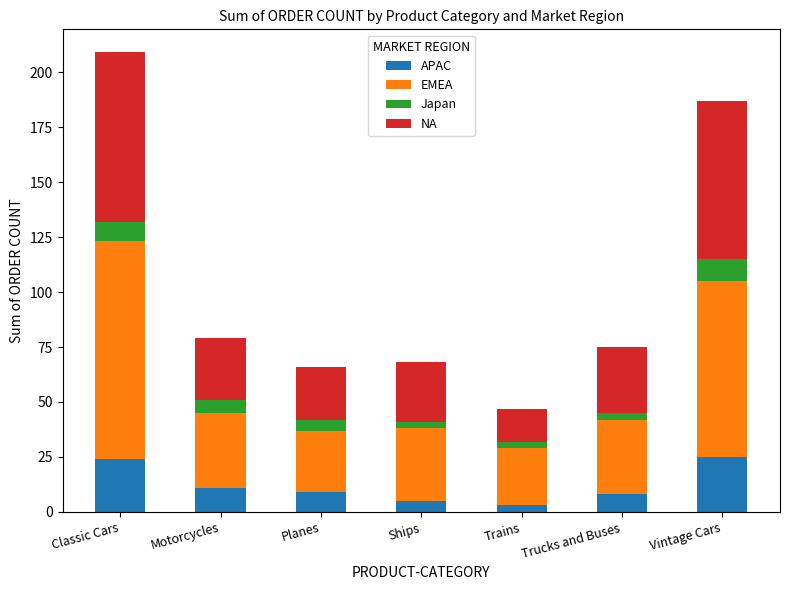

Reading left to right, list the values for the APAC series.

24	11	9	5	3	8	25